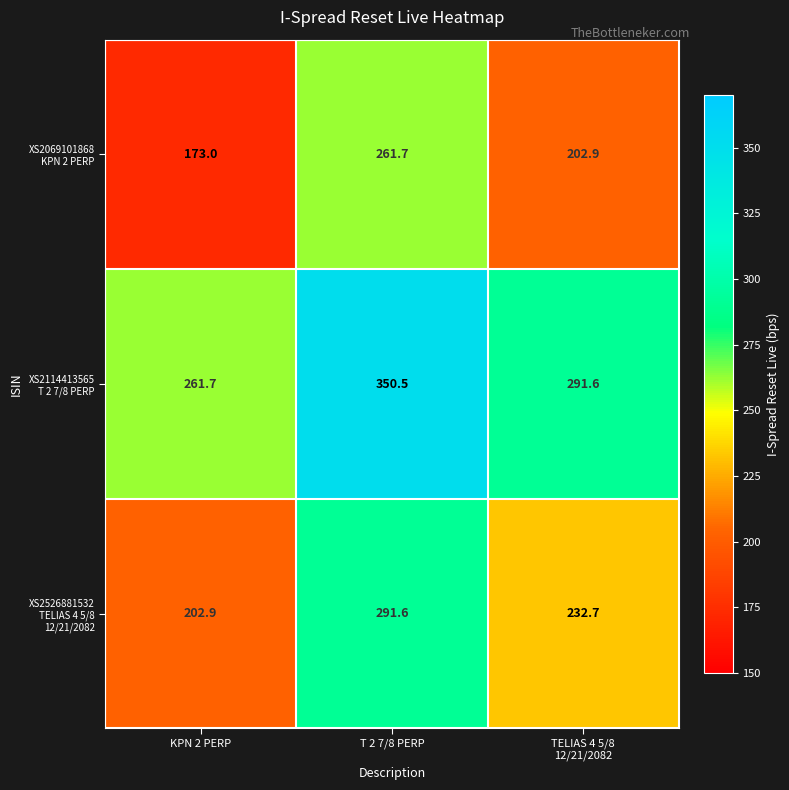

Which category has the highest value across all series?

T 2 7/8 PERP